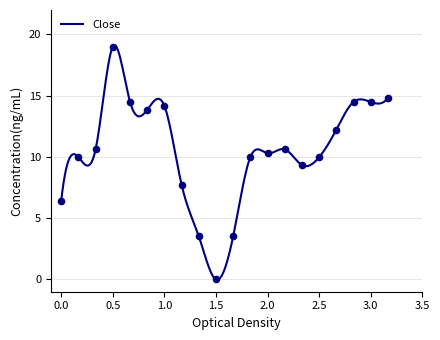

What is the maximum value for Close?

19.1